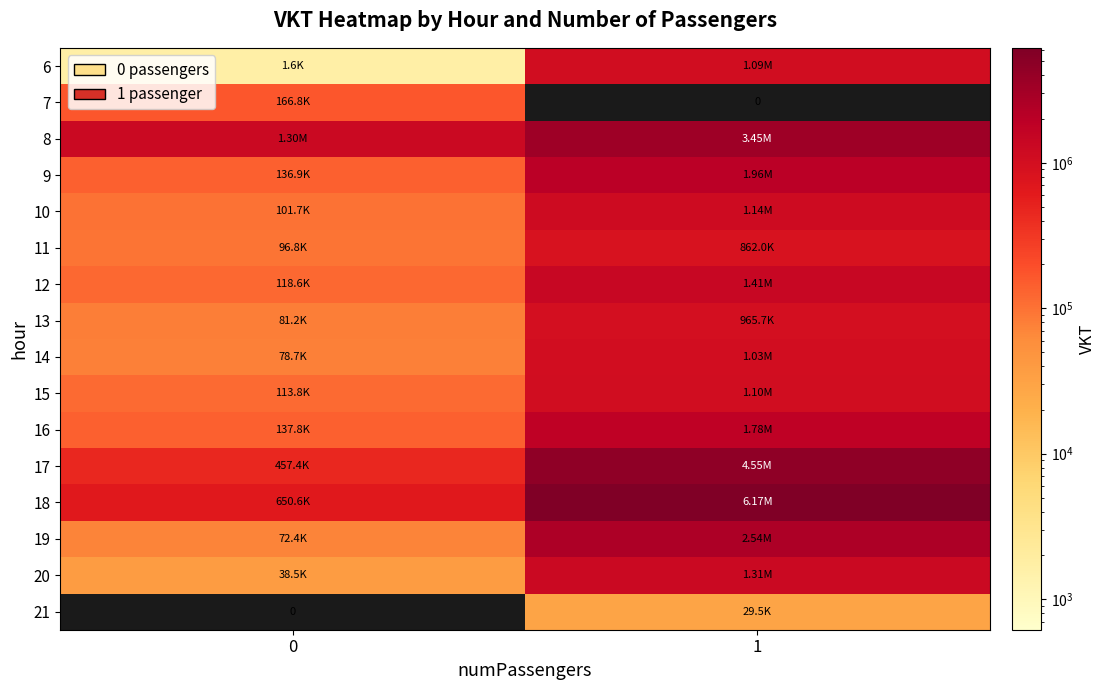

Count the number of categories in the chart.

2